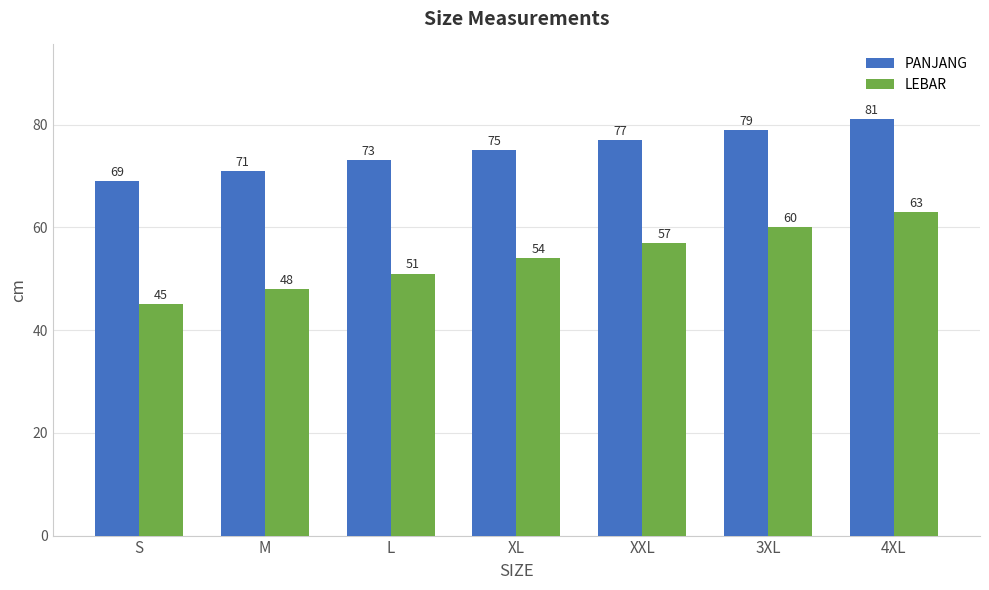

How many categories are shown in the chart?

7